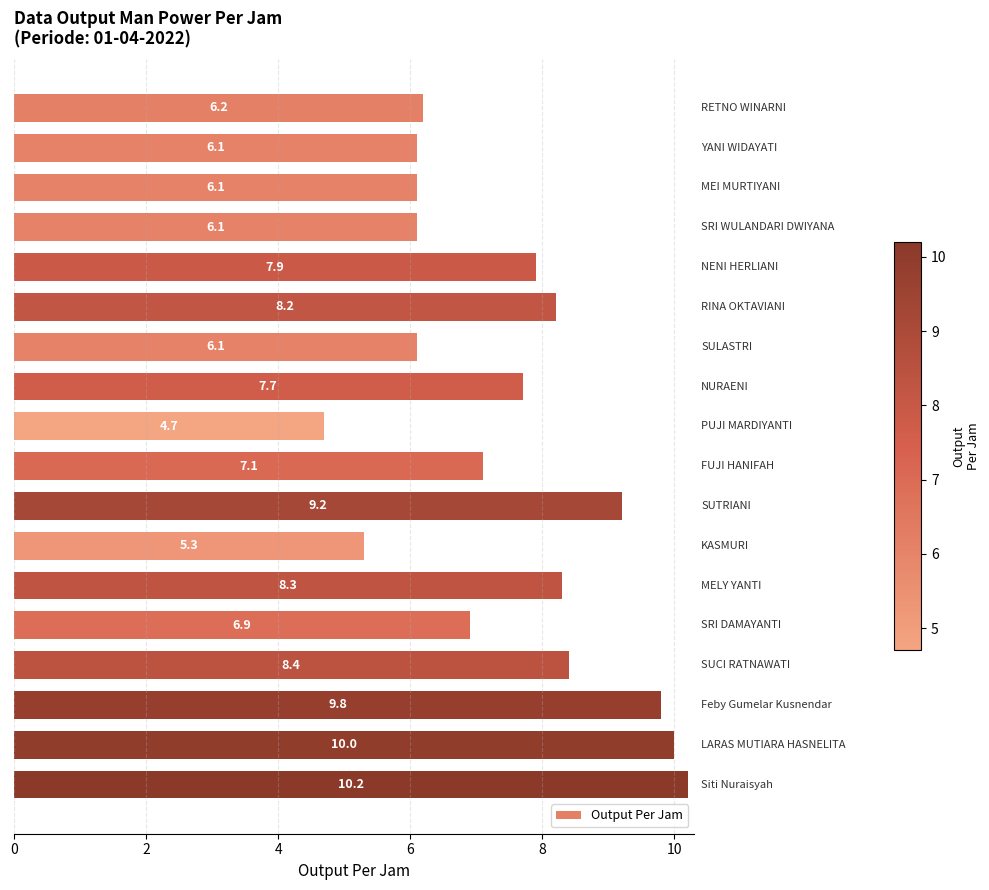

Does the chart contain any negative values?

No